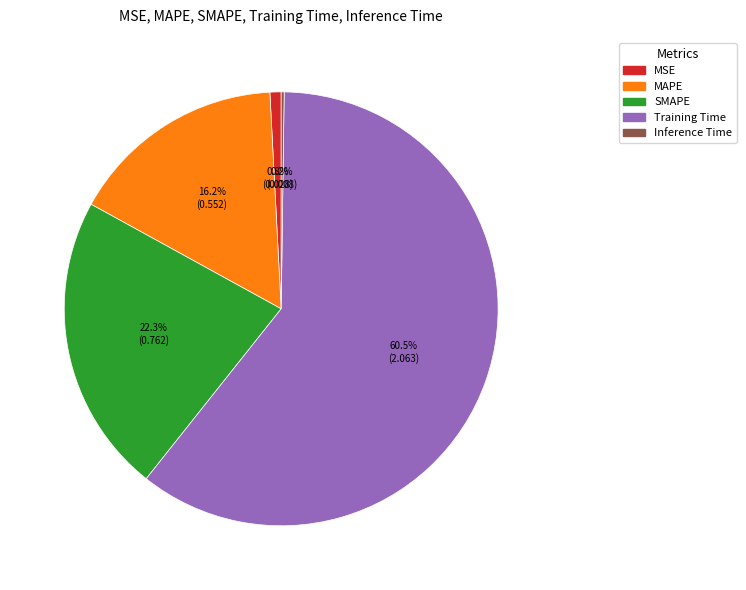

To the nearest percent, what is the difference between the largest and smallest slice percentages?

60%